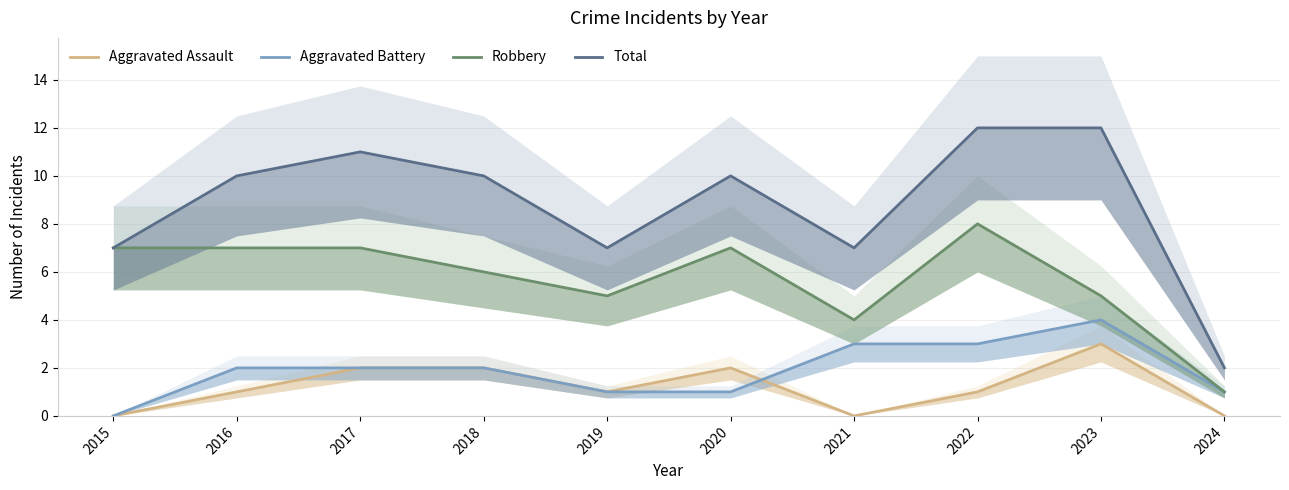

What is the spread (max minus min) of values at 2023?

9